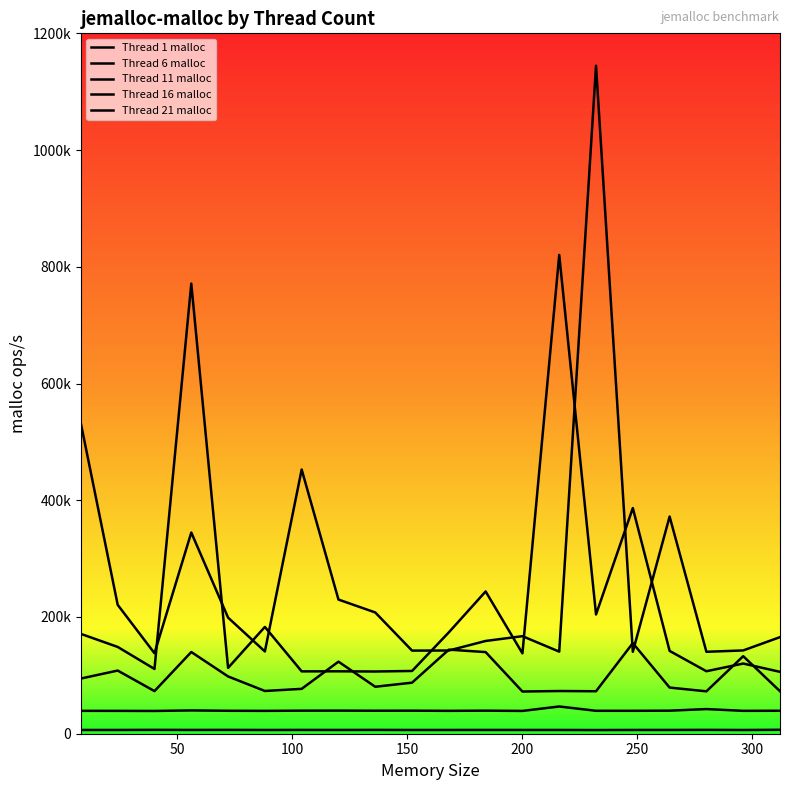

What is the minimum value for Thread 11 malloc?

72295